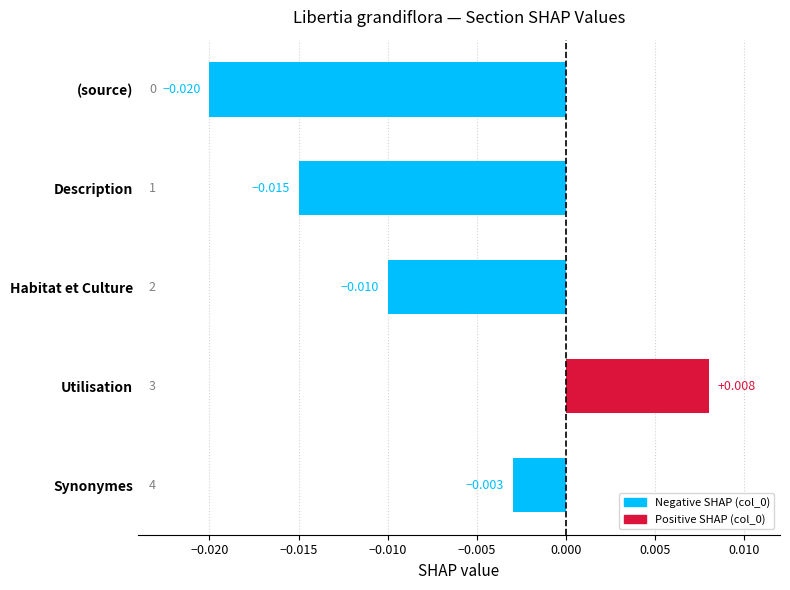

How many bars are there in total?

5